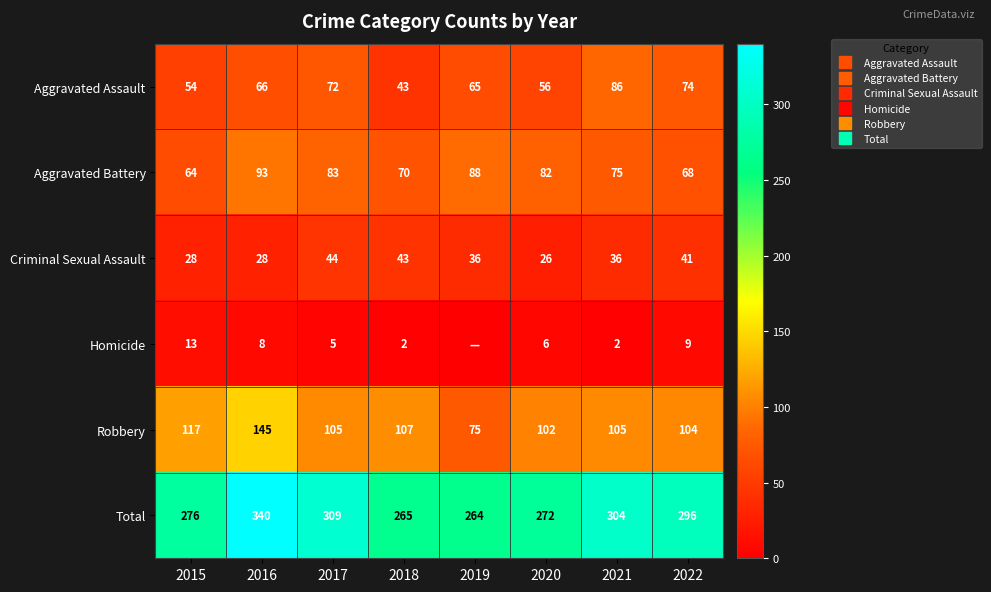

At how many categories does at least one series exceed 212?

8